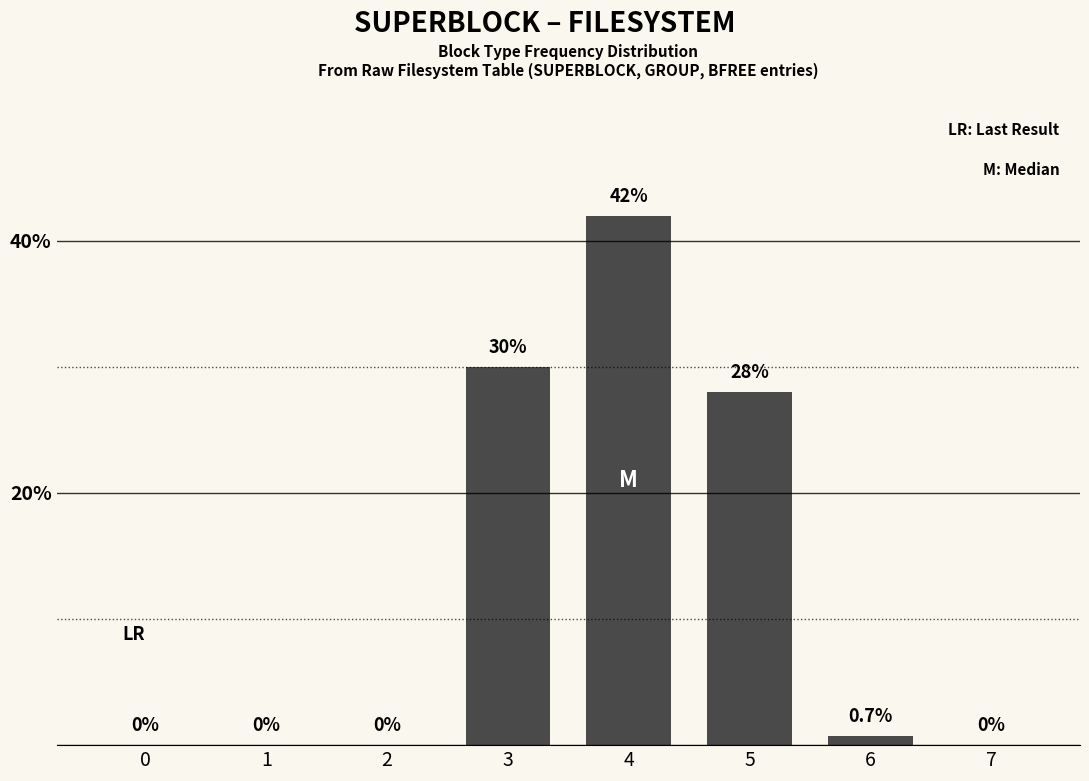

Count the number of categories in the chart.

8